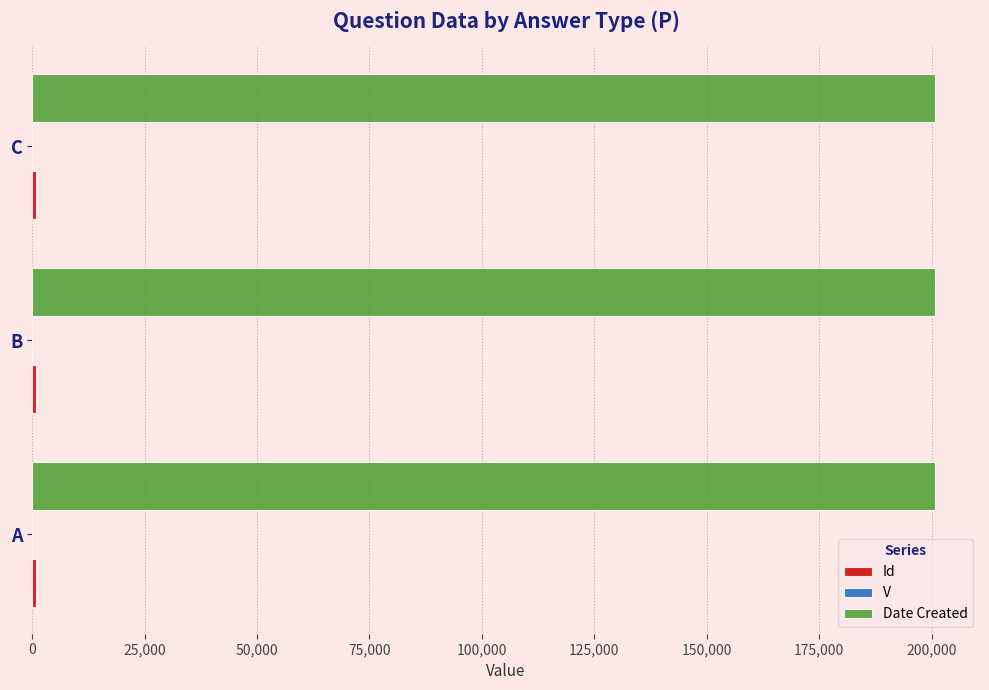

The Date Created series shows 200728 at B. True or false?

True